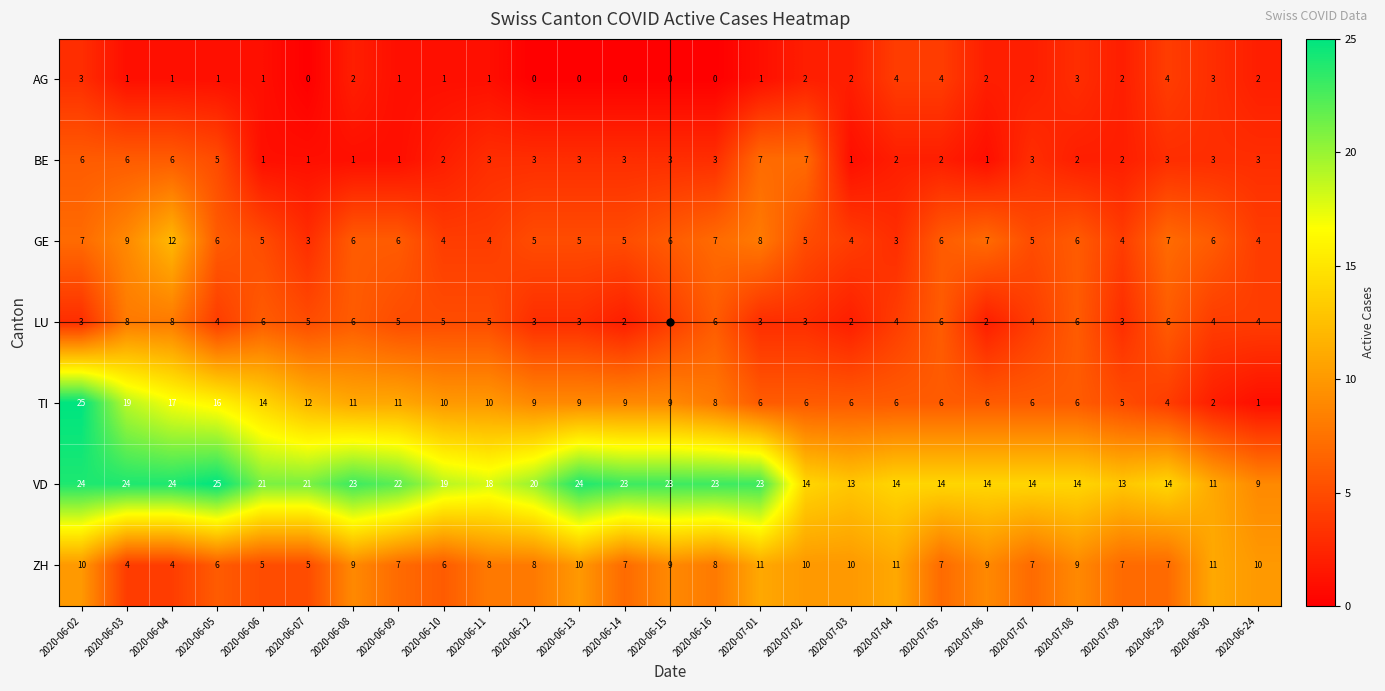

Which series has the largest total across all categories?

VD